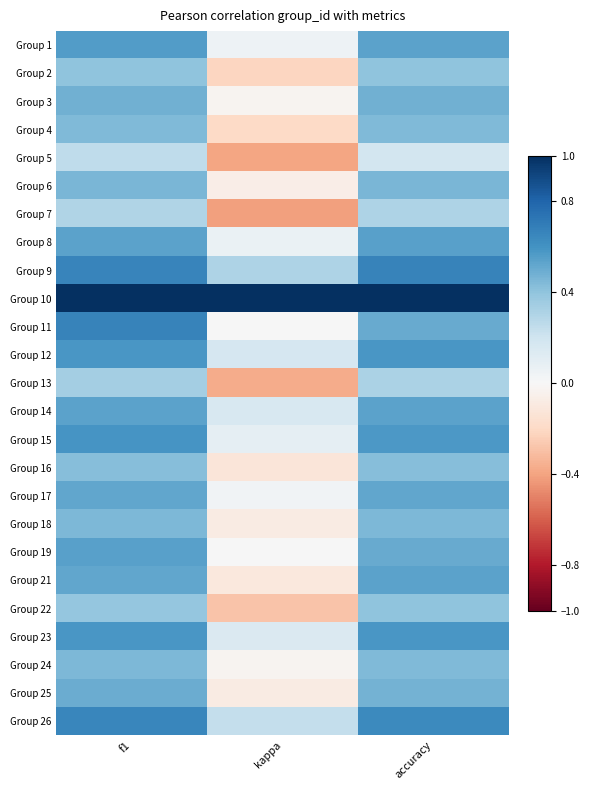

What is the spread (max minus min) of values at accuracy?

0.8